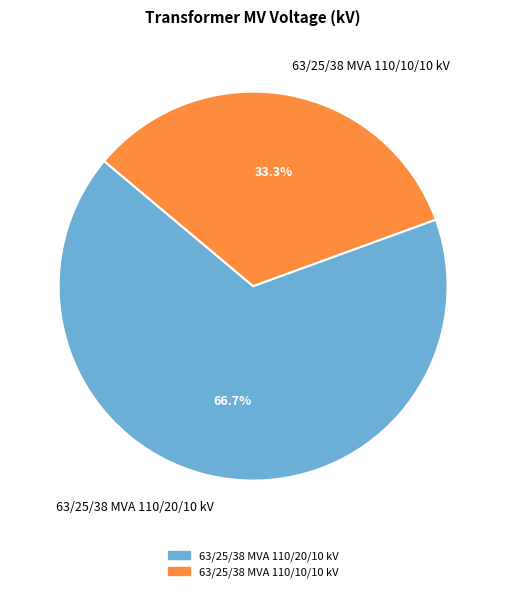

True or false: 63/25/38 MVA 110/20/10 kV accounts for 58% of the total.

False